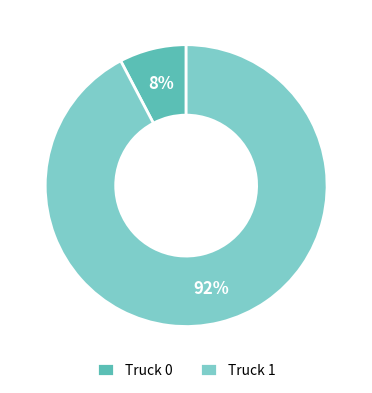

To the nearest percent, what percentage of the pie is Truck 1?

92%